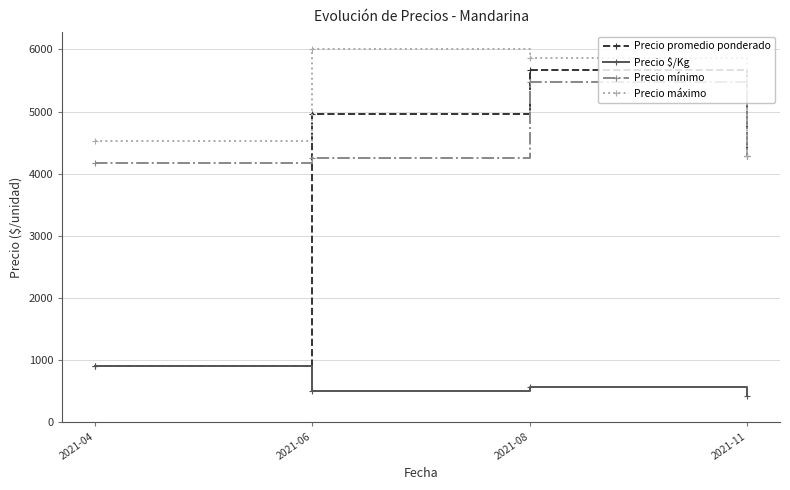

What is the difference between the highest and lowest values at 2021-08?

5294.4